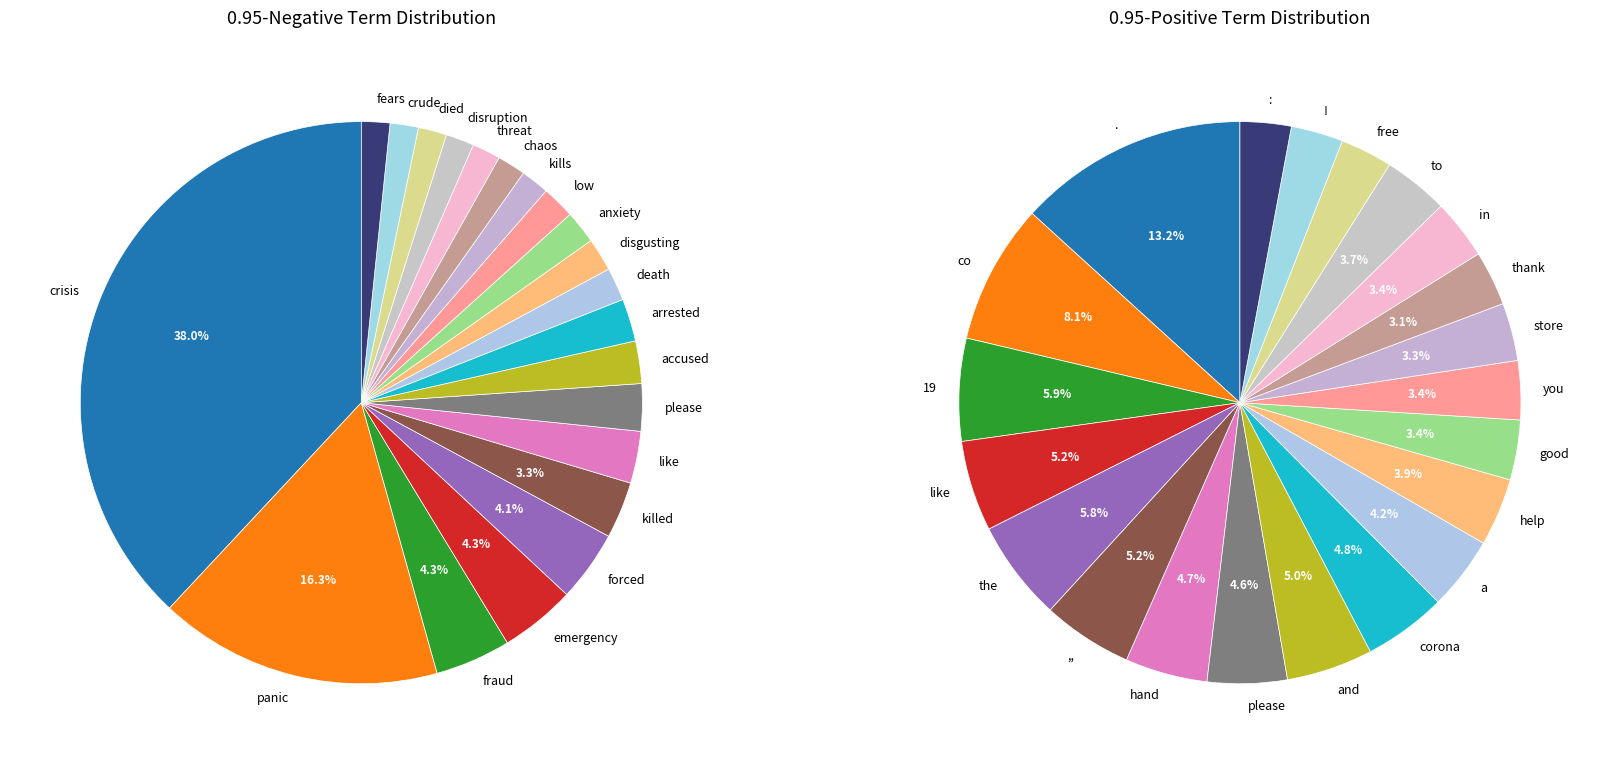

Does 0.95-positive account for over 50% of the chart?

No